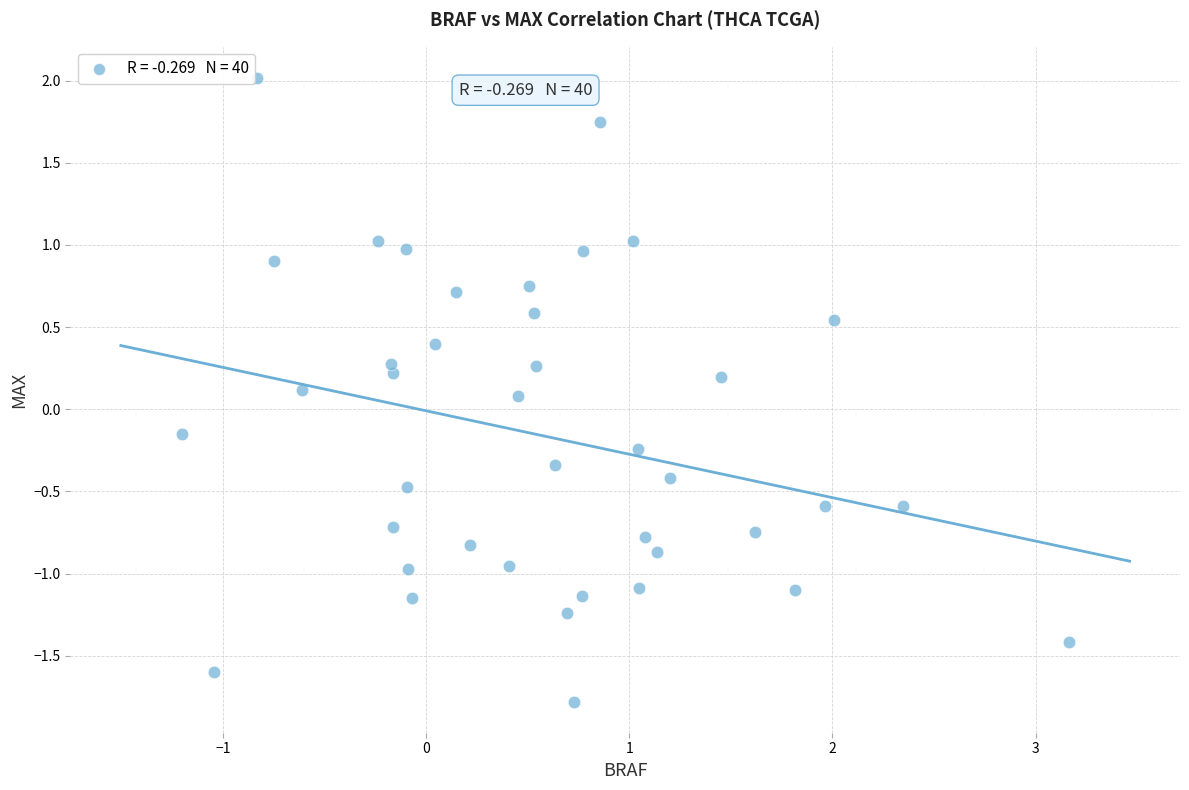

What is the range of Y values (max minus min)?

3.8